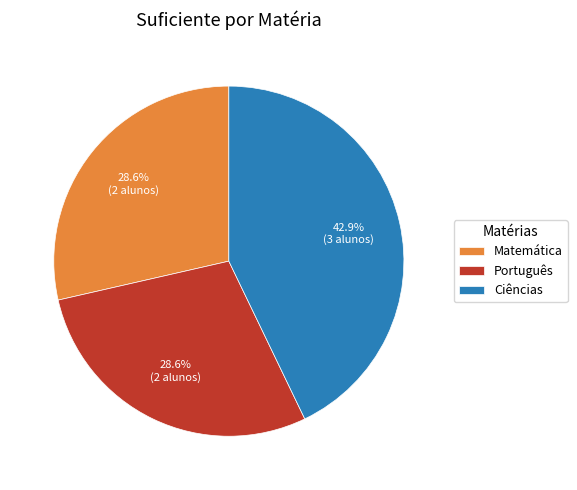

Approximately how many times larger is the value at Português compared to Matemática?

1.0